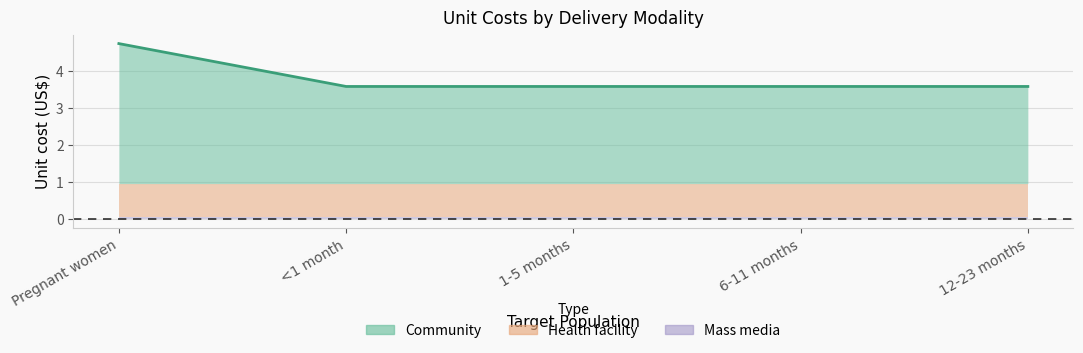

True or false: Mass media and Health facility cross at least once.

False